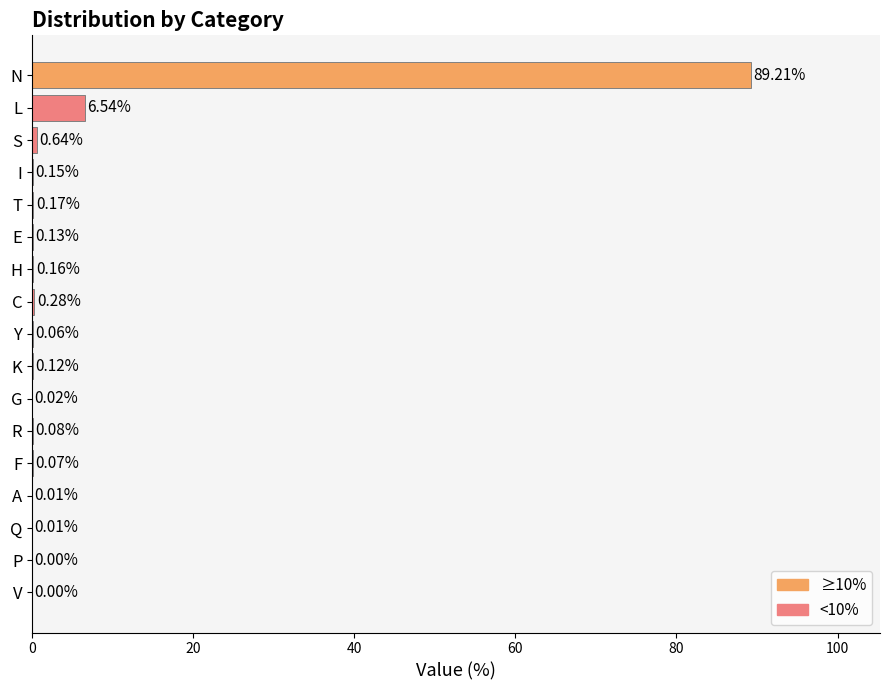

At which category does the chart reach its peak across all series?

N